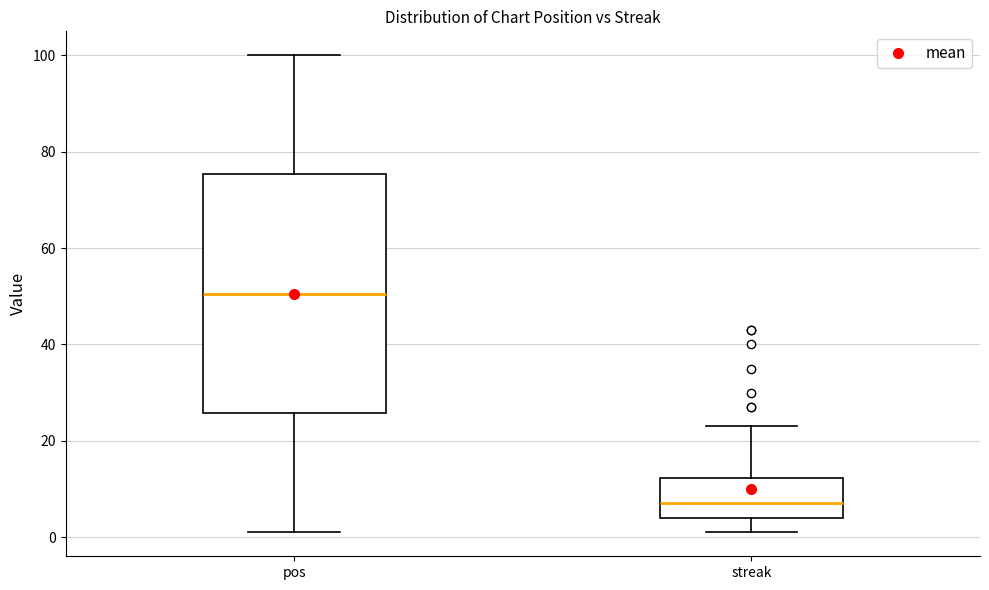

Comparing the boxes themselves (not the whiskers), which one is the tallest?

pos